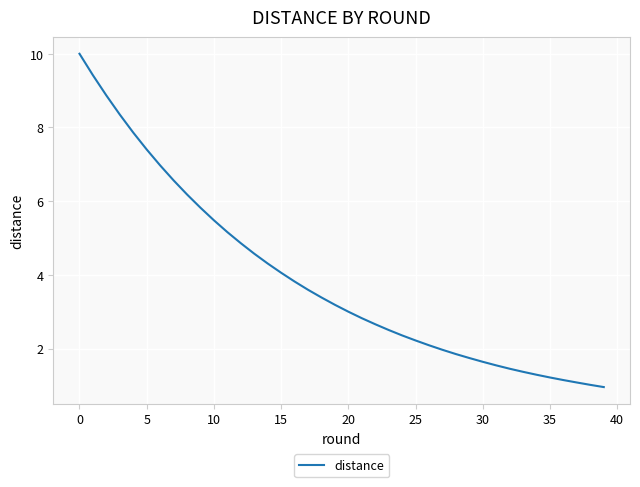

What is the difference between the maximum and minimum values?

9.0